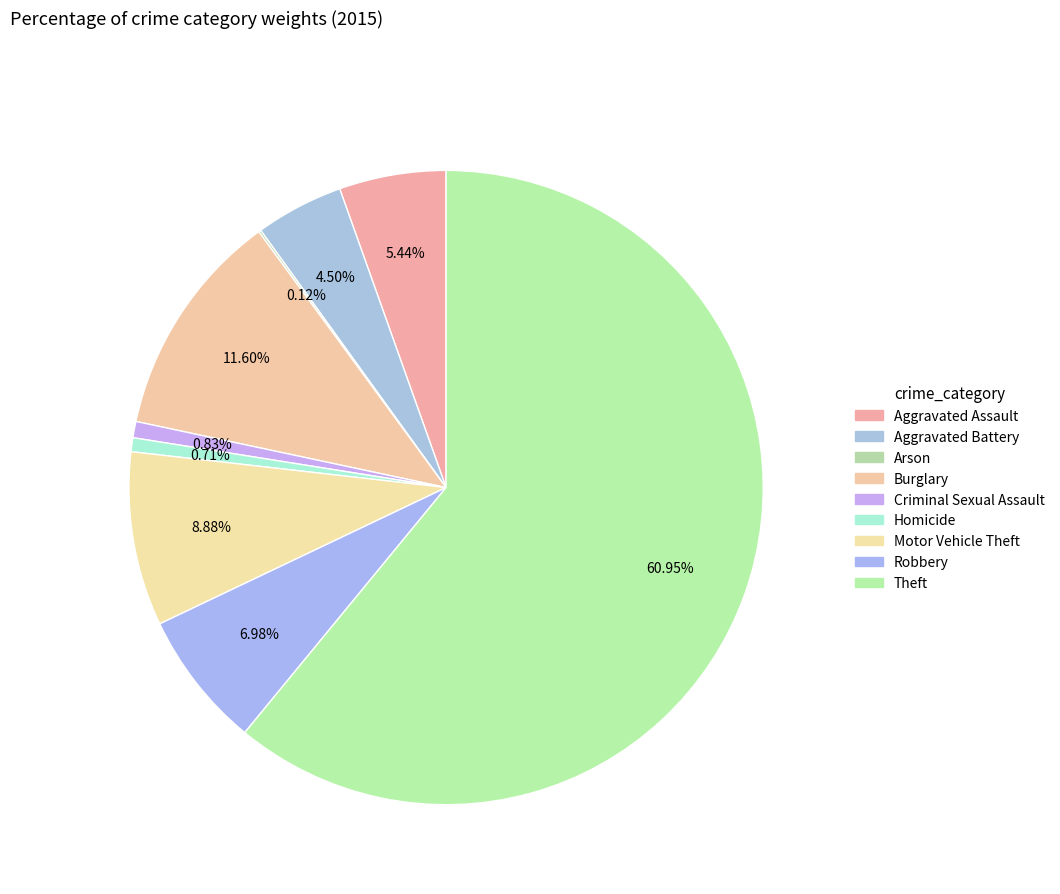

To the nearest percent, what is the difference between the largest and smallest slice percentages?

61%